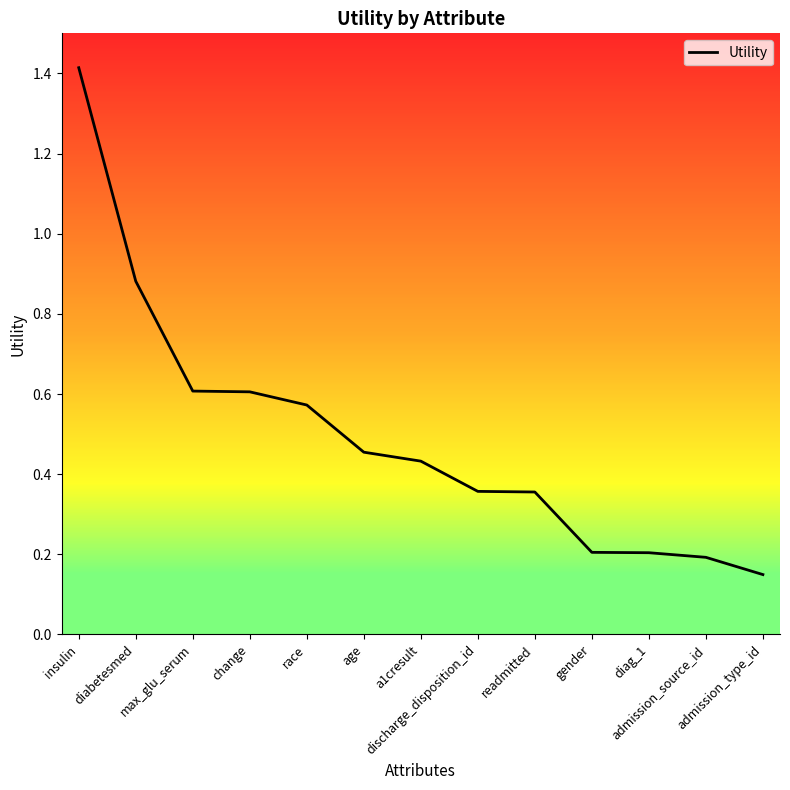

What position from the right is discharge_disposition_id?

6